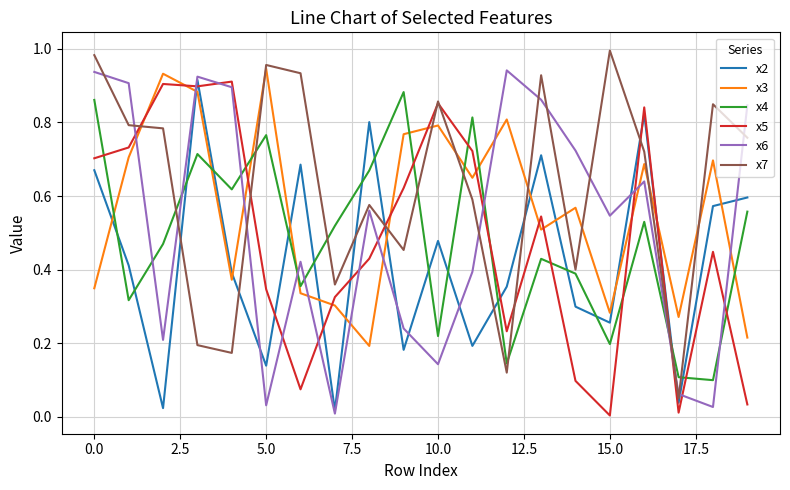

Which series has the largest total across all categories?

x7